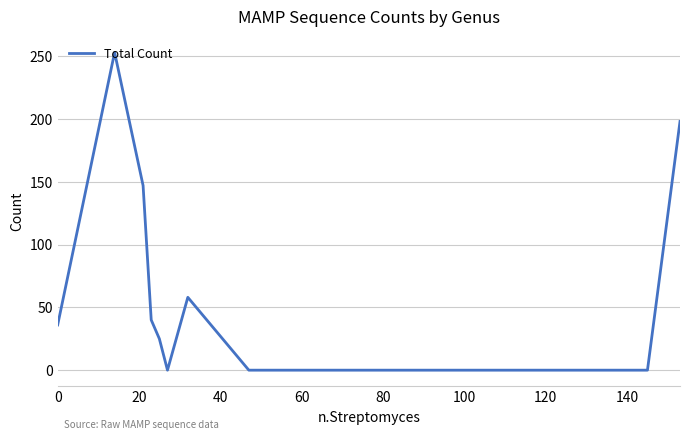

What is the greatest value displayed?

253